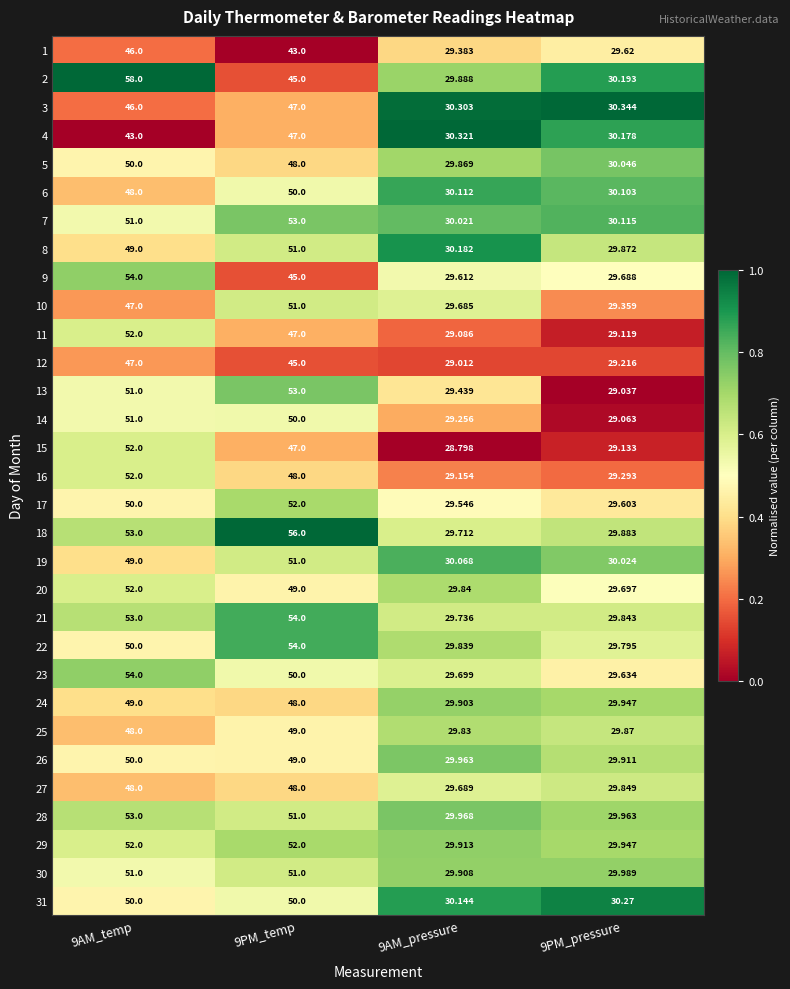

Is the value of 11 at 9PM_pressure greater than the value of 7 at 9AM_temp?

No